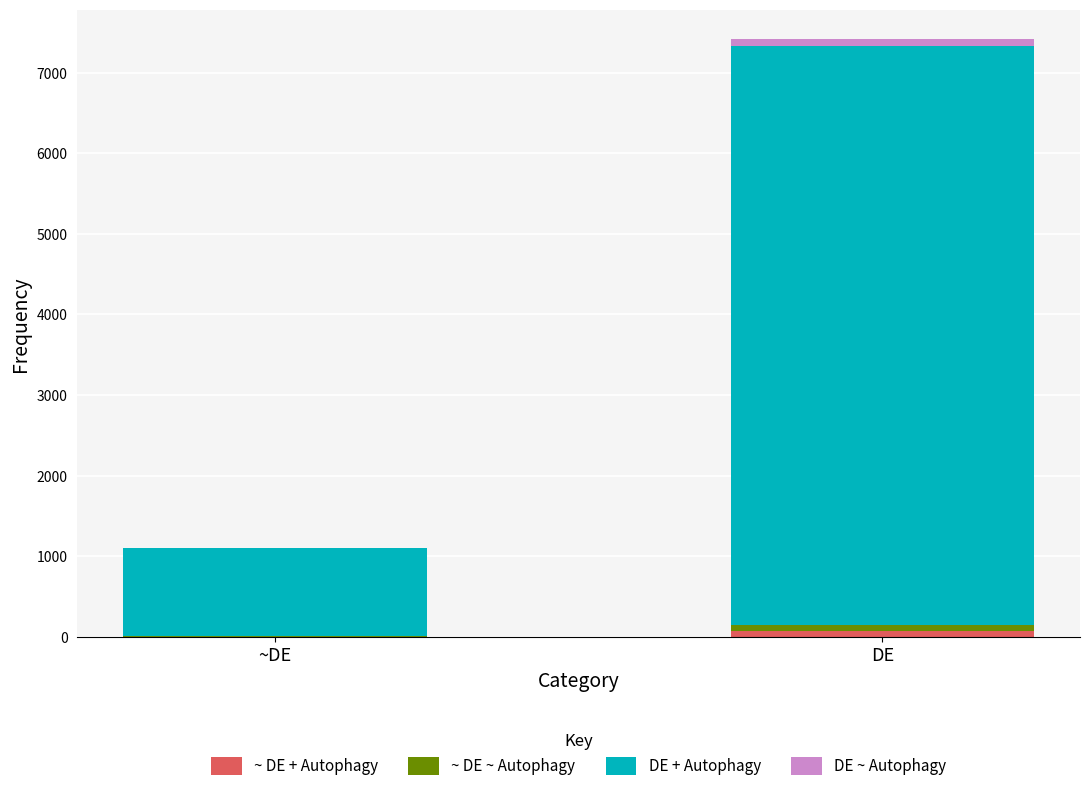

Are the bars grouped side by side (vs. stacked)?

No